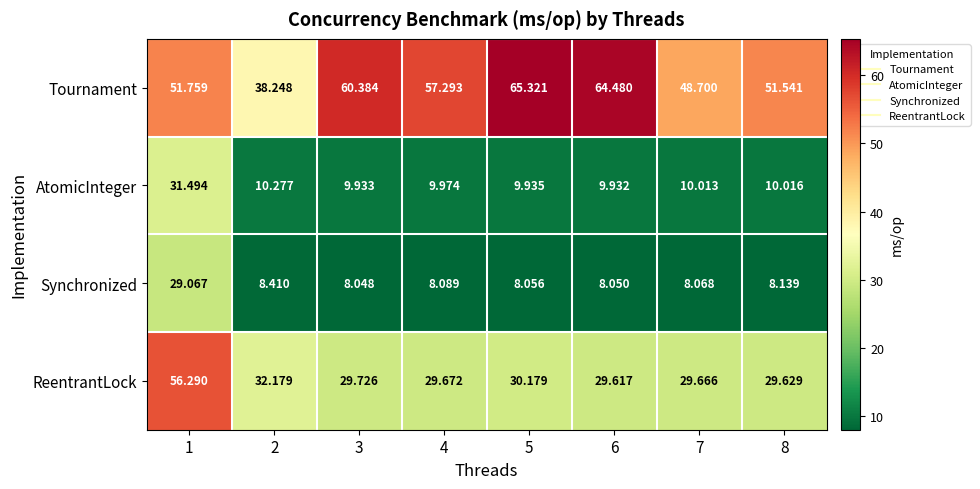

Which label corresponds to the largest value in the chart?

5